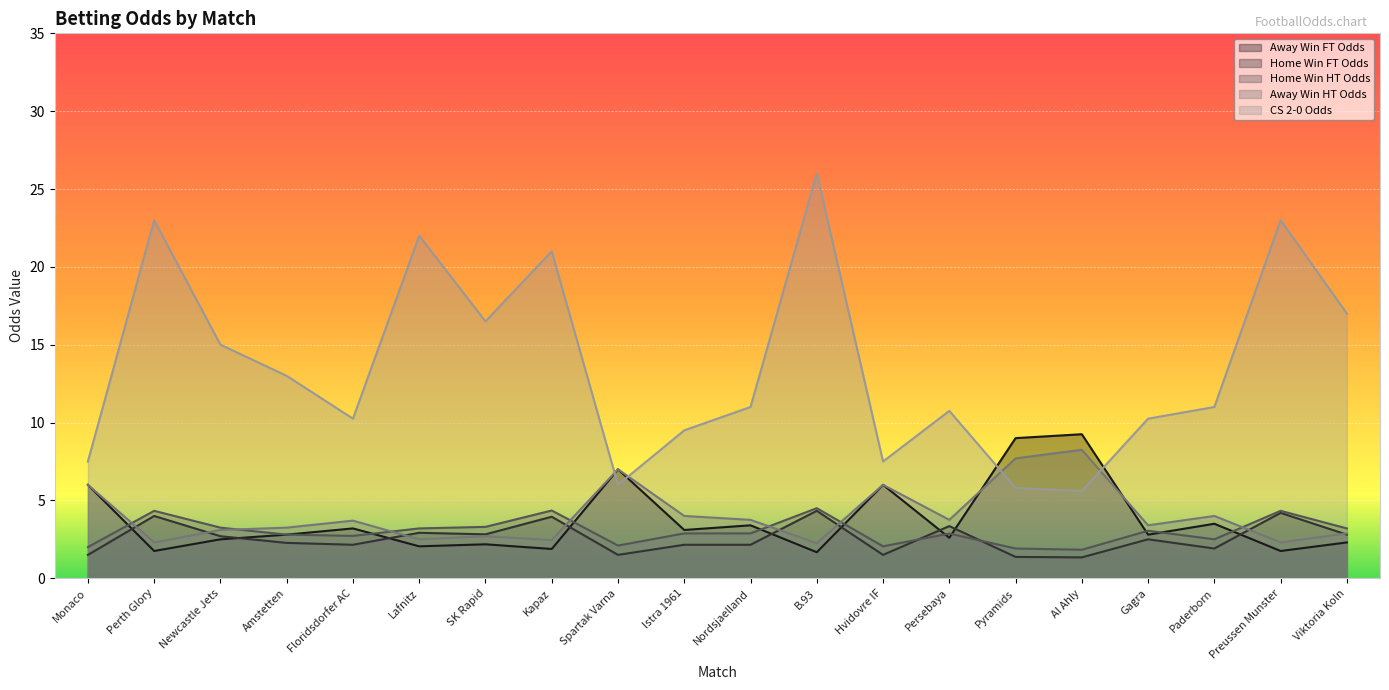

At how many categories does at least one series exceed 15?

7